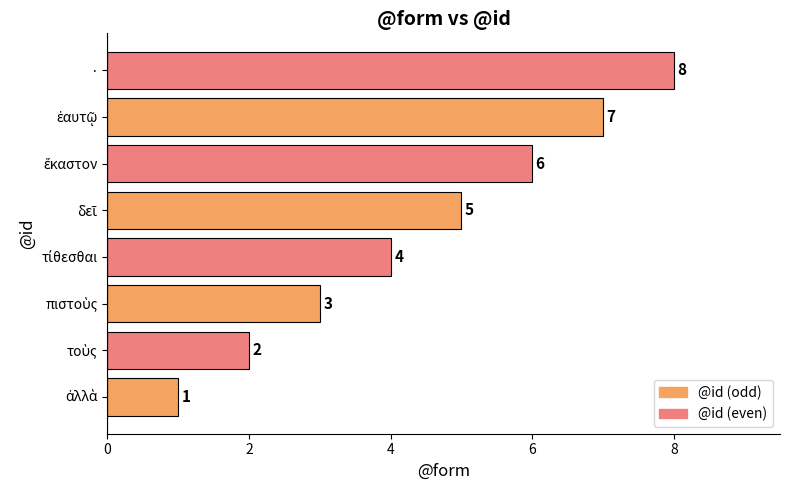

Count the values in the range 3 to 7.

5